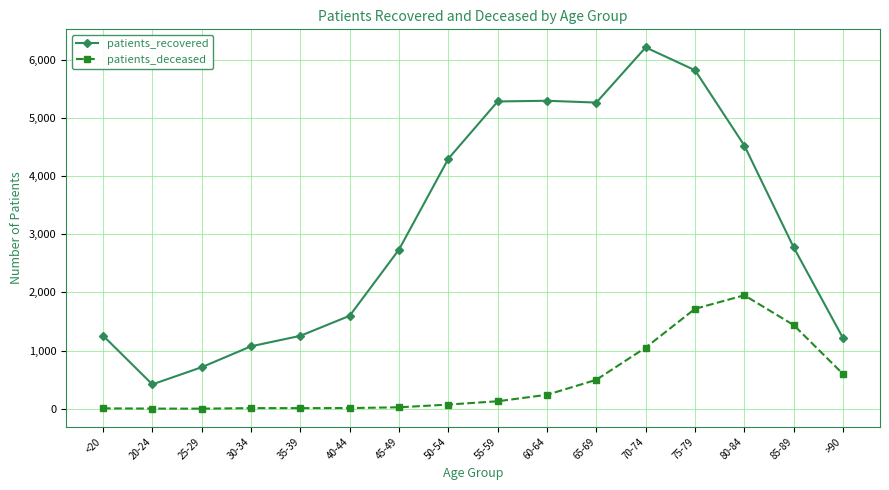

List the series in order of their overall mean, lowest first.

patients_deceased, patients_recovered